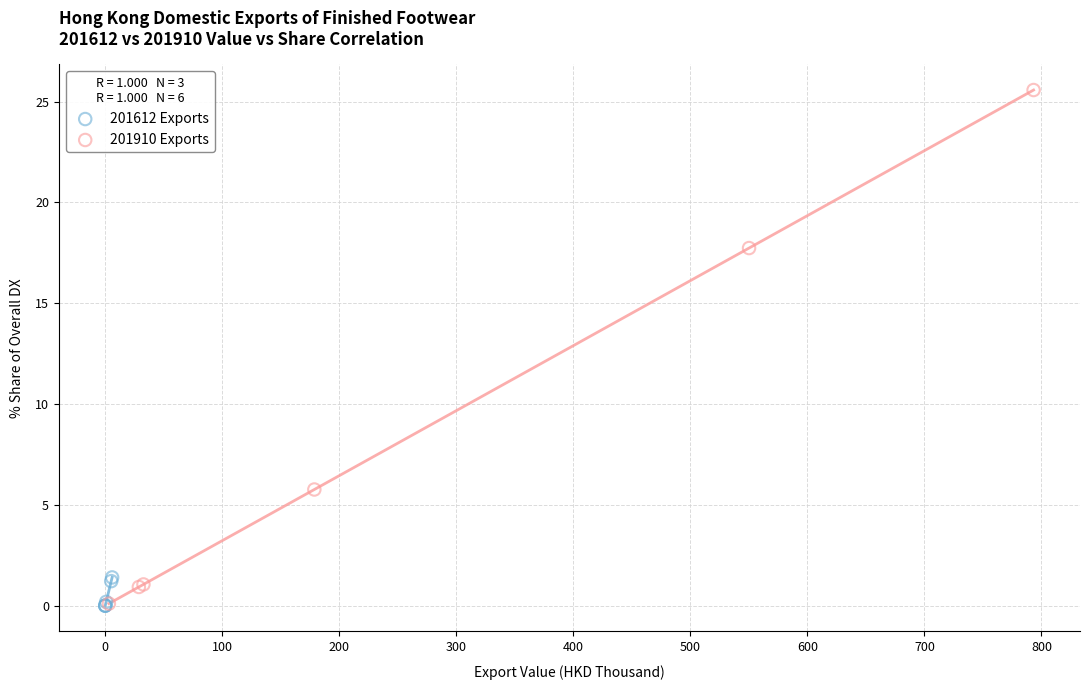

Which series contains the highest Y value?

201910 Exports